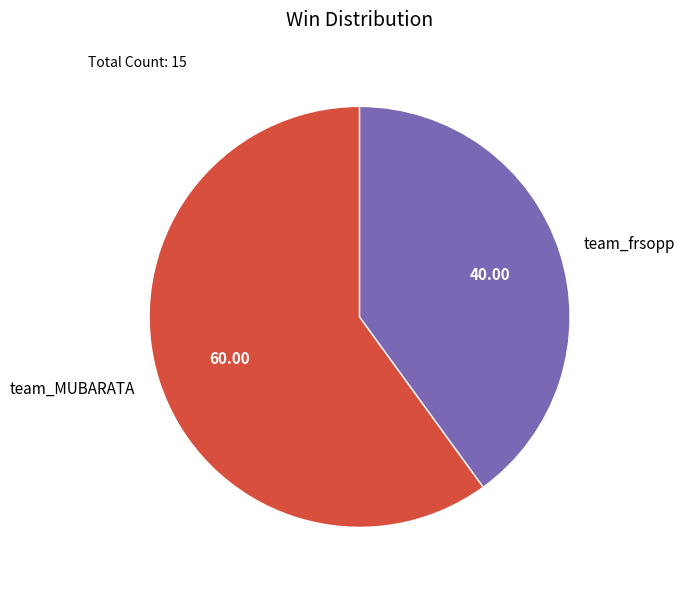

Combined, do team_frsopp and team_MUBARATA account for over 50%?

Yes